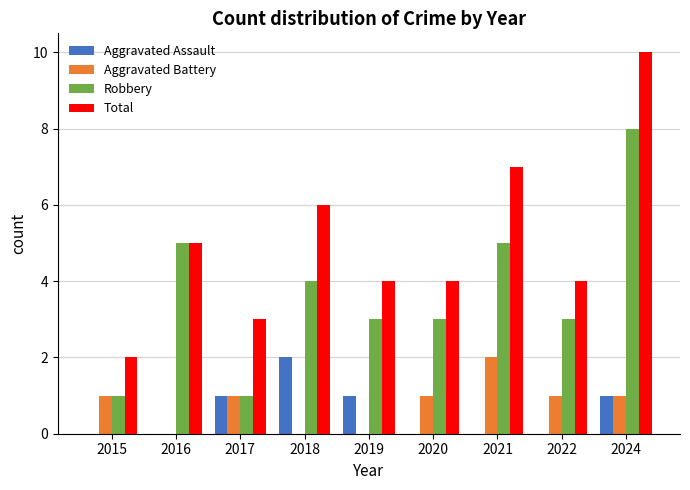

How many groups of bars are there?

9